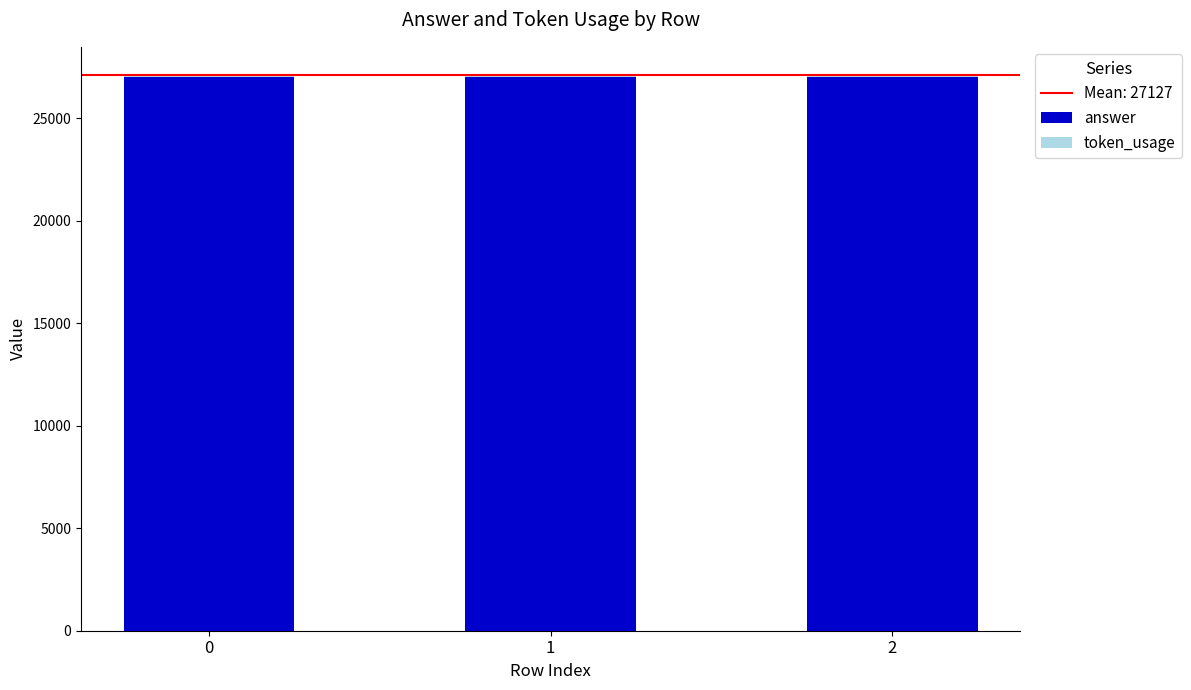

What is the highest value of the answer series?

27000